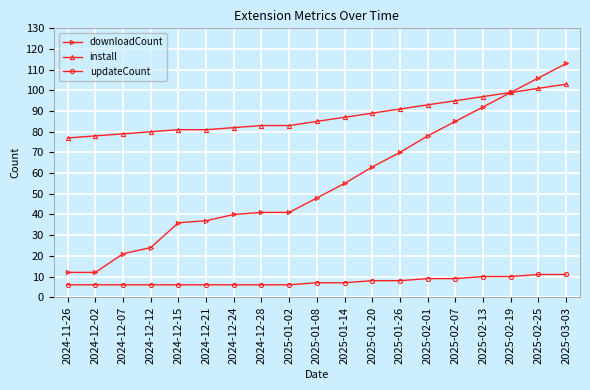

What is the minimum value for updateCount?

6